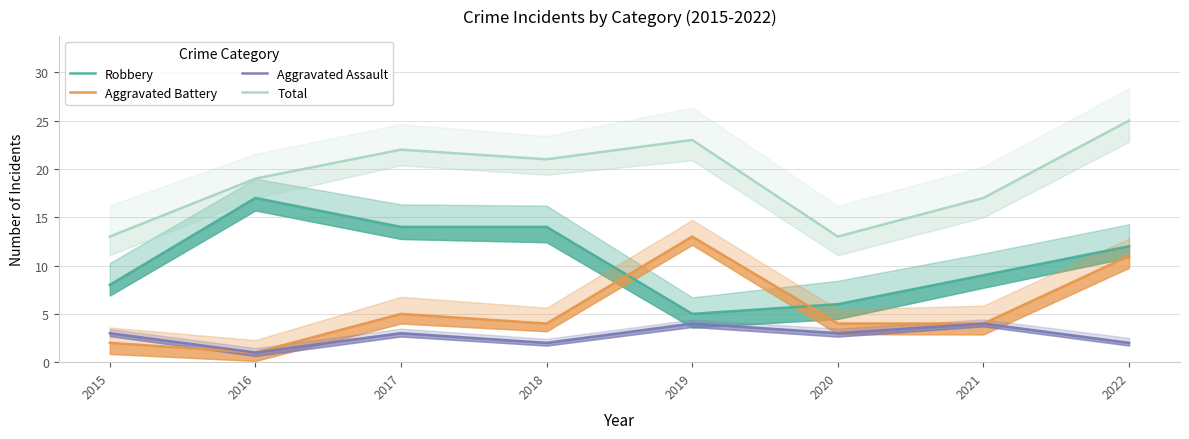

How many lines are shown in the chart?

4